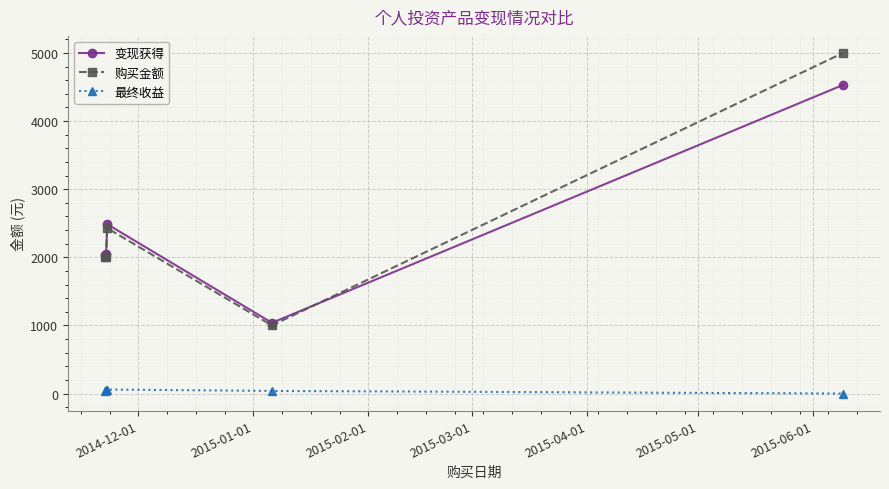

How many values in the 购买金额 series exceed 2000?

2